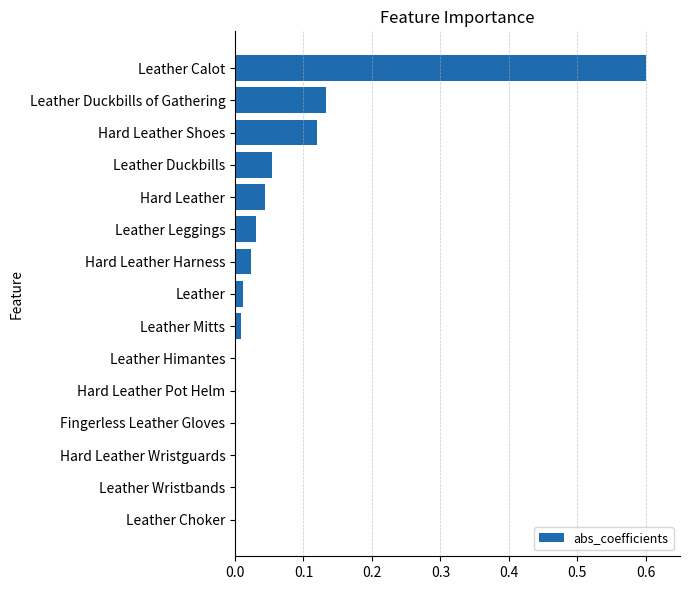

True or false: the data shows 0.0 at Leather Choker.

True